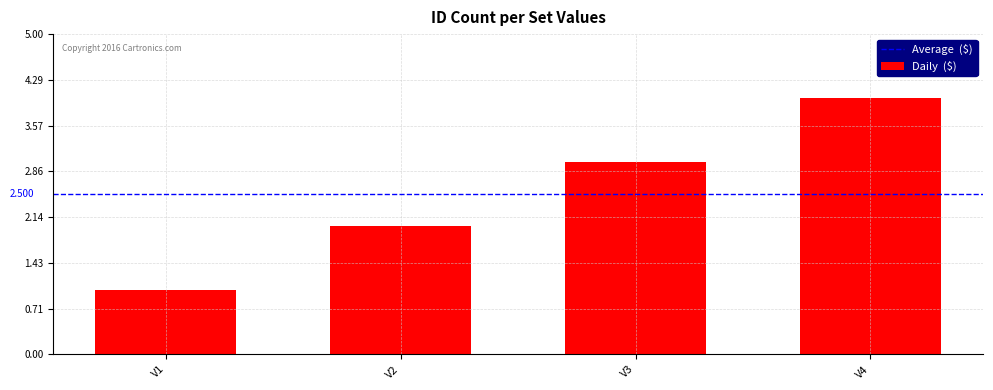

Reading left to right, extract all data points from this chart.

V1=1	V2=2	V3=3	V4=4